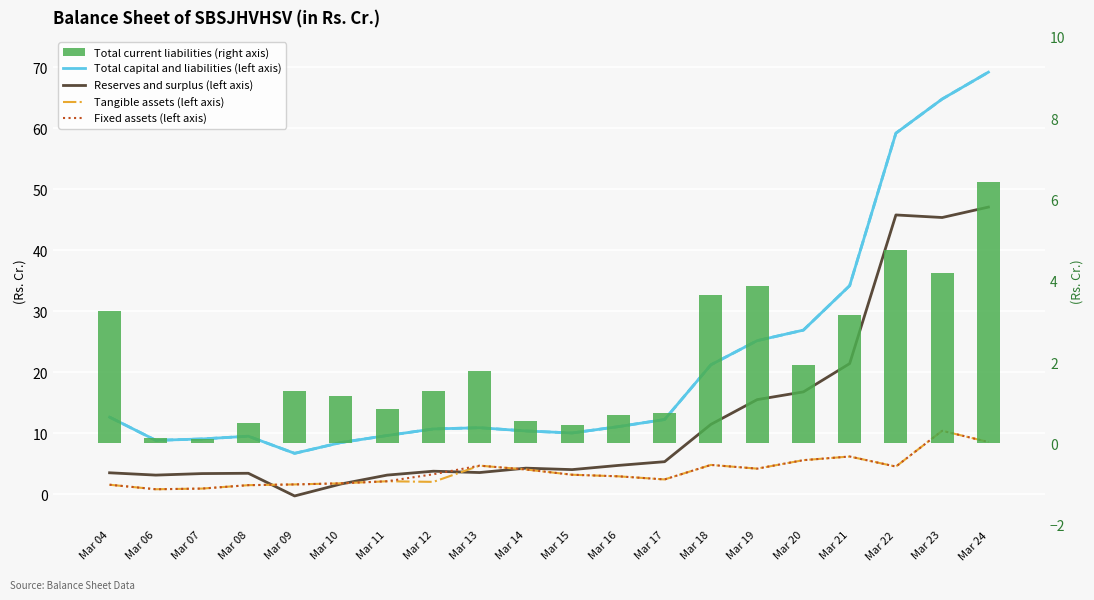

What is the difference between the maximum and second lowest values in the Total assets (left axis) series?

60.8